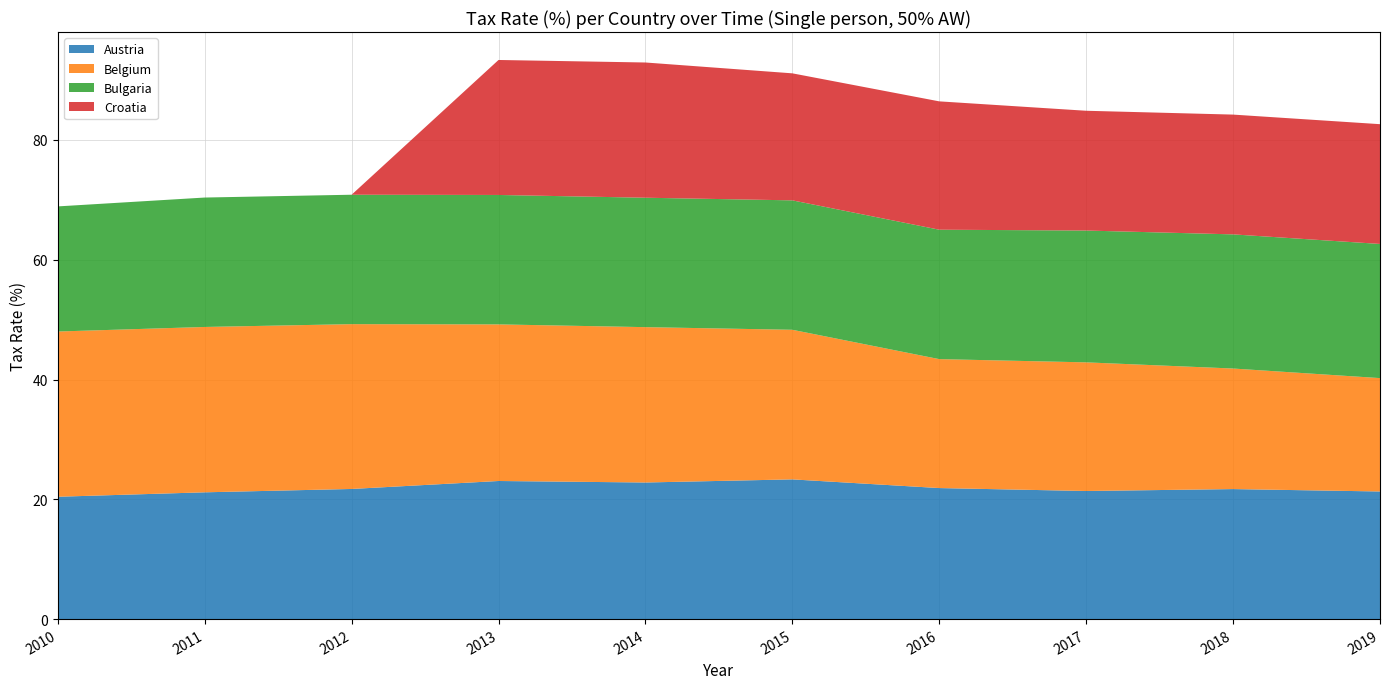

Reading left to right, list all the values displayed in this chart.

Austria: 2010=20.4	2011=21.2	2012=21.7	2013=23.1	2014=22.8	2015=23.3	2016=21.9	2017=21.4	2018=21.7	2019=21.3
Belgium: 2010=27.6	2011=27.6	2012=27.5	2013=26.1	2014=25.9	2015=25.0	2016=21.5	2017=21.5	2018=20.1	2019=18.9
Bulgaria: 2010=20.9	2011=21.6	2012=21.6	2013=21.6	2014=21.6	2015=21.6	2016=21.6	2017=22.0	2018=22.4	2019=22.4
Croatia: 2010=0.0	2011=0.0	2012=0.0	2013=22.5	2014=22.6	2015=21.2	2016=21.4	2017=20.0	2018=20.0	2019=20.0